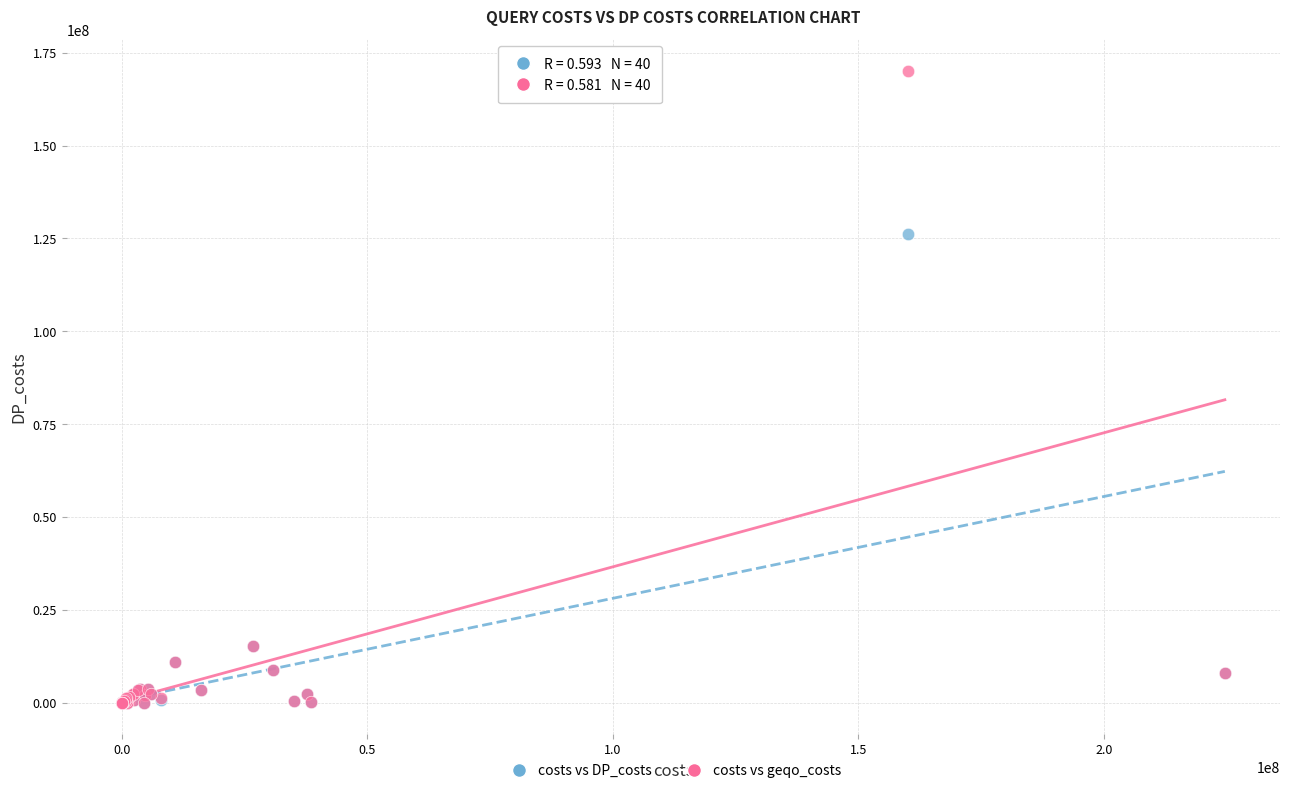

In the costs vs geqo_costs series, what Y value is closest to 85061833?

15156391